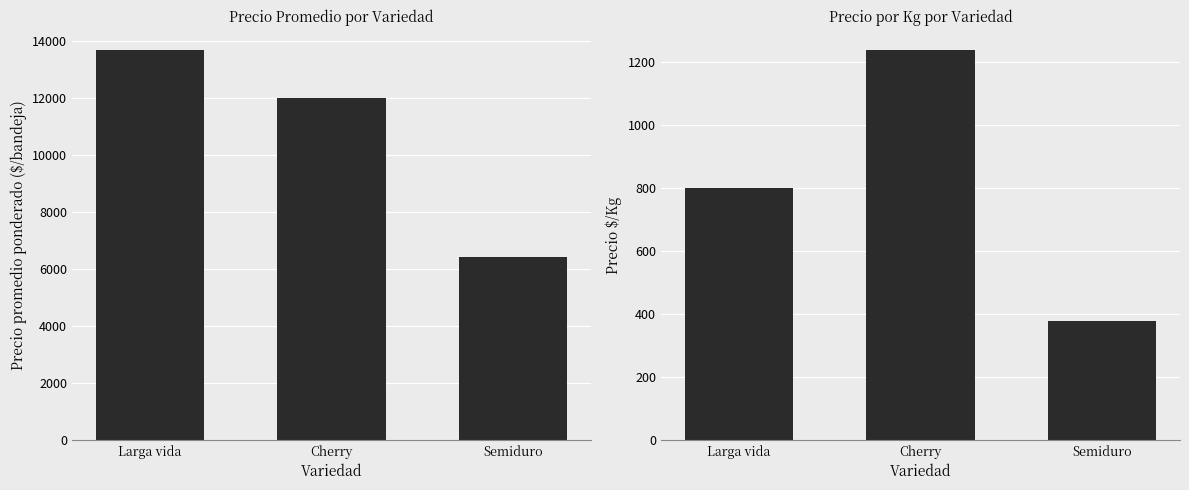

How many distinct data groups are displayed?

2